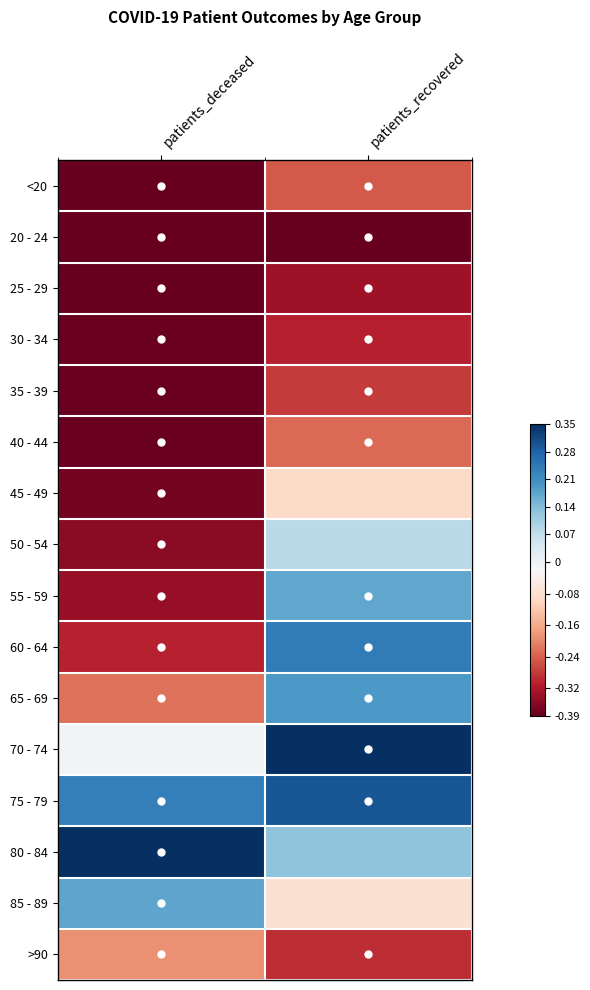

Reading left to right, extract all data points from this chart.

<20: patients_deceased=-0.4	patients_recovered=-0.2
20 - 24: patients_deceased=-0.4	patients_recovered=-0.4
25 - 29: patients_deceased=-0.4	patients_recovered=-0.3
30 - 34: patients_deceased=-0.4	patients_recovered=-0.3
35 - 39: patients_deceased=-0.4	patients_recovered=-0.3
40 - 44: patients_deceased=-0.4	patients_recovered=-0.2
45 - 49: patients_deceased=-0.4	patients_recovered=-0.1
50 - 54: patients_deceased=-0.4	patients_recovered=0.1
55 - 59: patients_deceased=-0.3	patients_recovered=0.2
60 - 64: patients_deceased=-0.3	patients_recovered=0.2
65 - 69: patients_deceased=-0.2	patients_recovered=0.2
70 - 74: patients_deceased=-0.0	patients_recovered=0.3
75 - 79: patients_deceased=0.2	patients_recovered=0.3
80 - 84: patients_deceased=0.3	patients_recovered=0.1
85 - 89: patients_deceased=0.2	patients_recovered=-0.1
>90: patients_deceased=-0.2	patients_recovered=-0.3